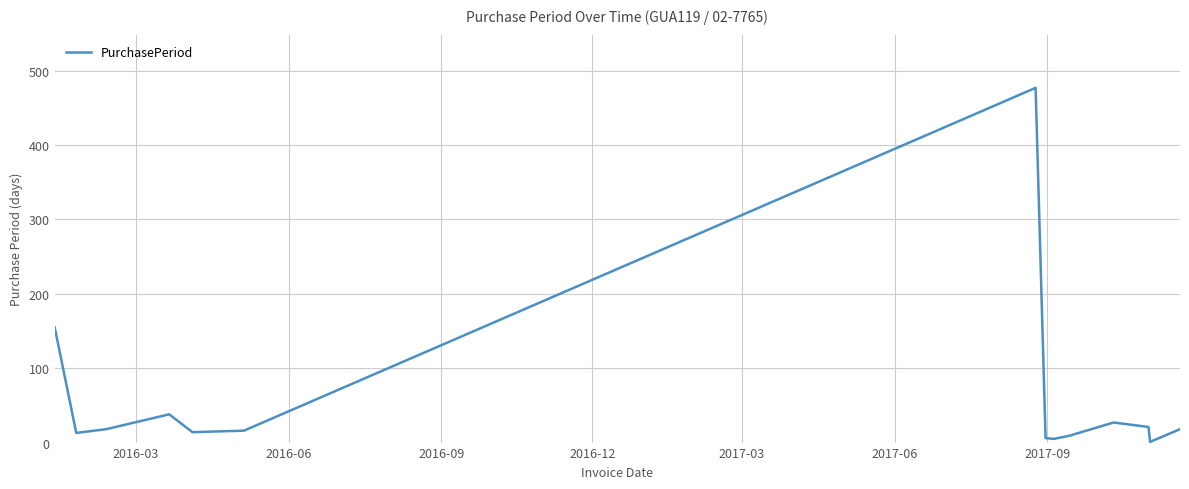

True or false: there are more than 0 points higher than both neighbors.

True